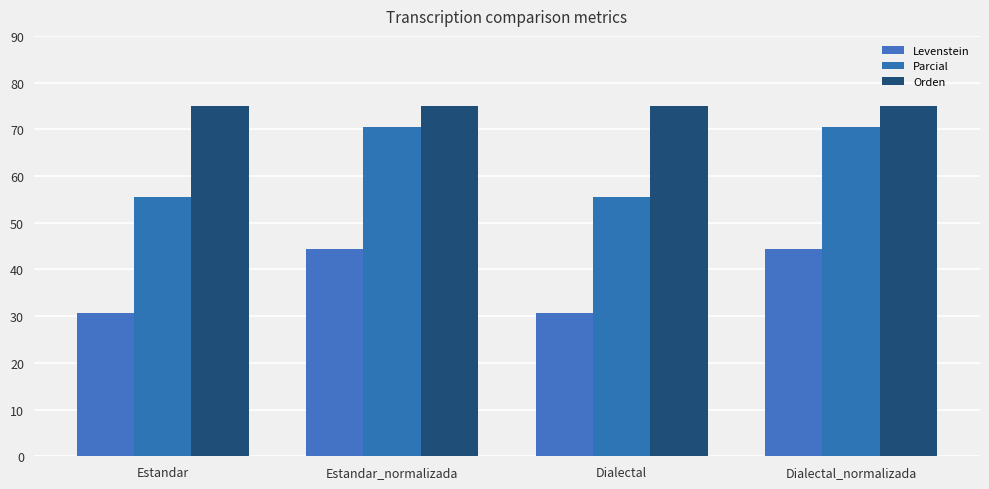

List the series in order of their peak value, lowest first.

Levenstein, Parcial, Orden